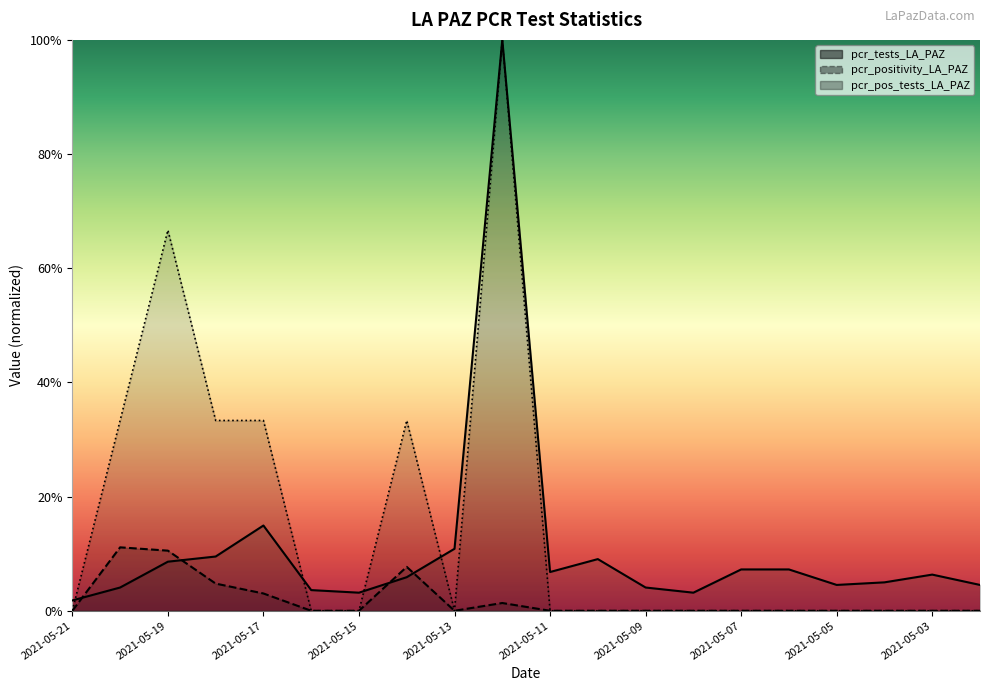

What is the difference between the maximum and minimum values in the pcr_tests_LA_PAZ series?

1.0